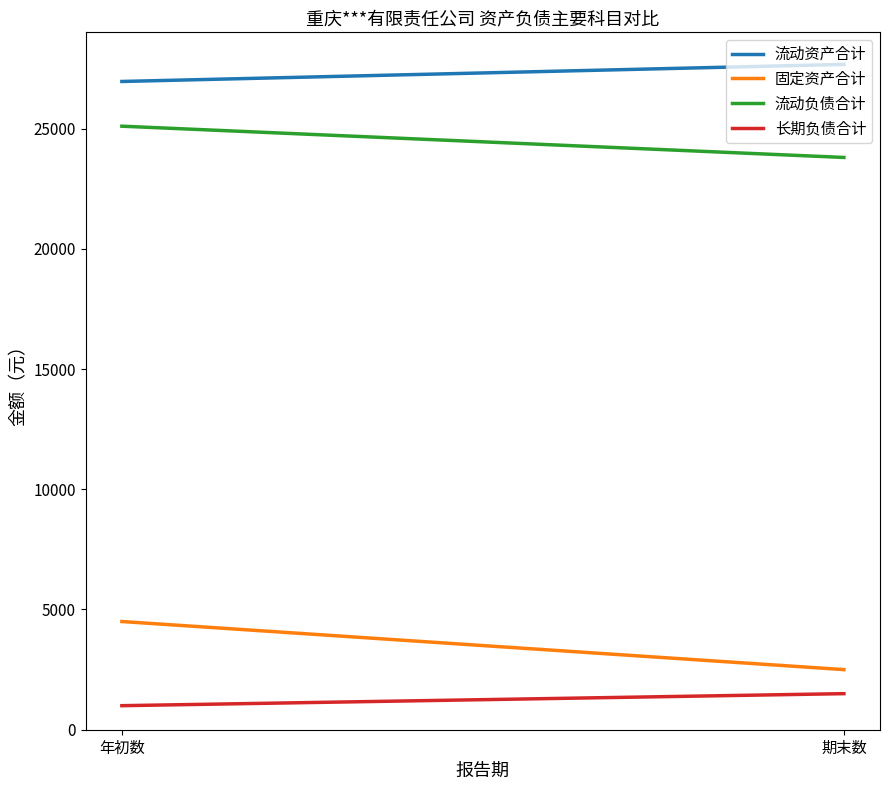

Is it true that 长期负债合计 equals 1000 at 年初数?

True